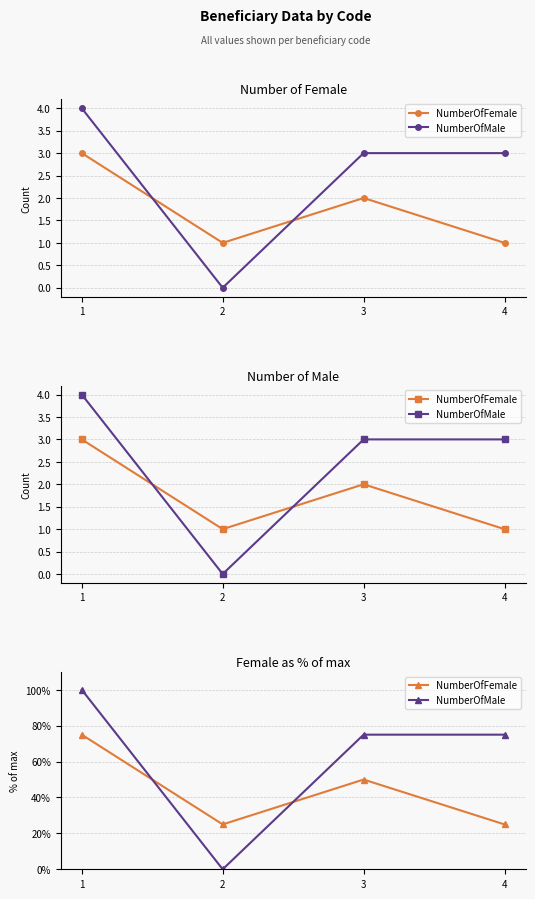

What are all the series names shown in the legend?

NumberOfFemale, NumberOfMale